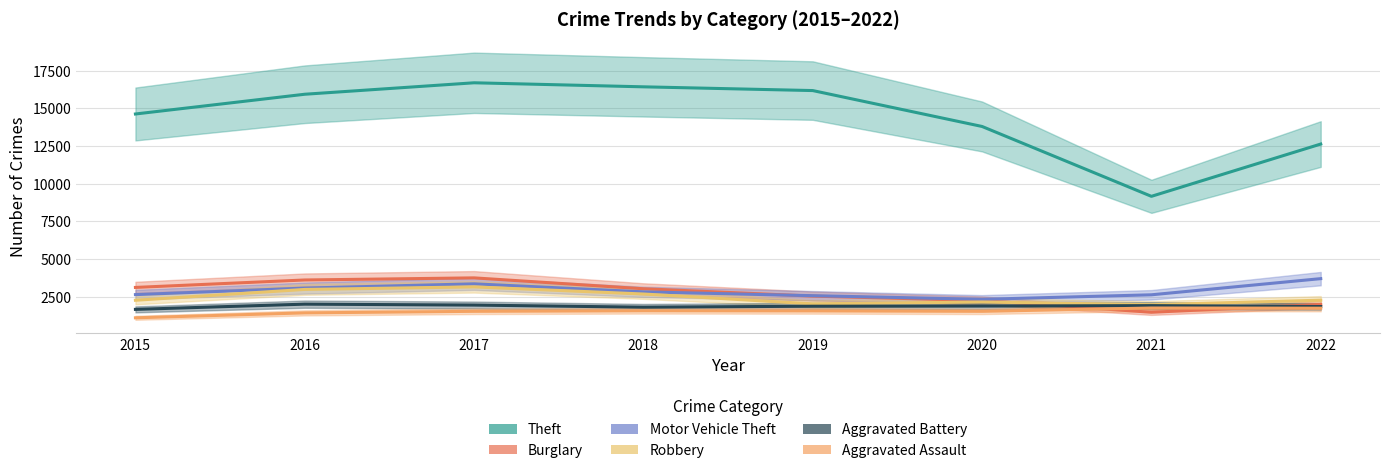

What is the sum of all Aggravated Battery values?

14902